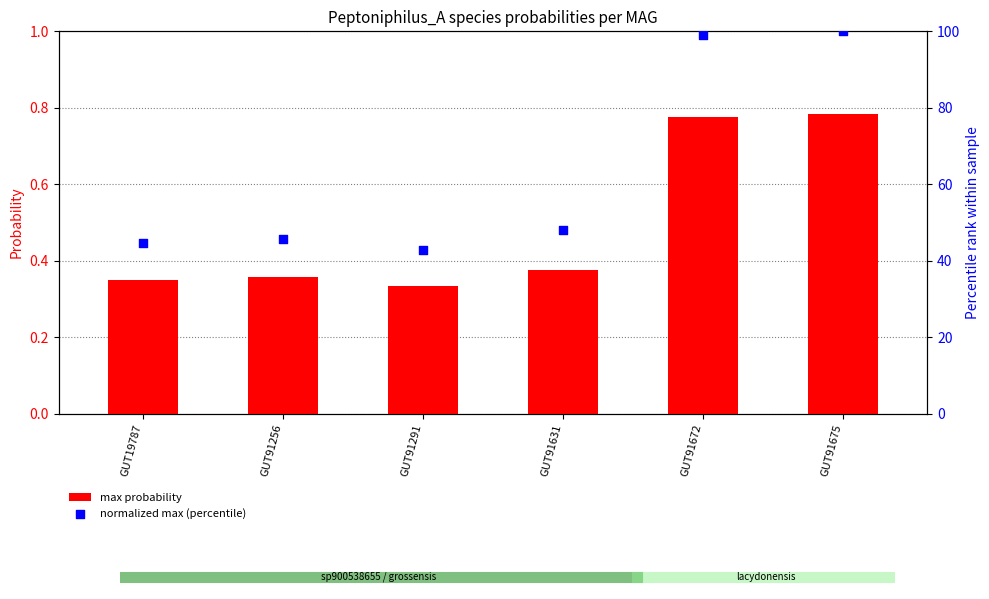

At how many categories does at least one series exceed 32?

6